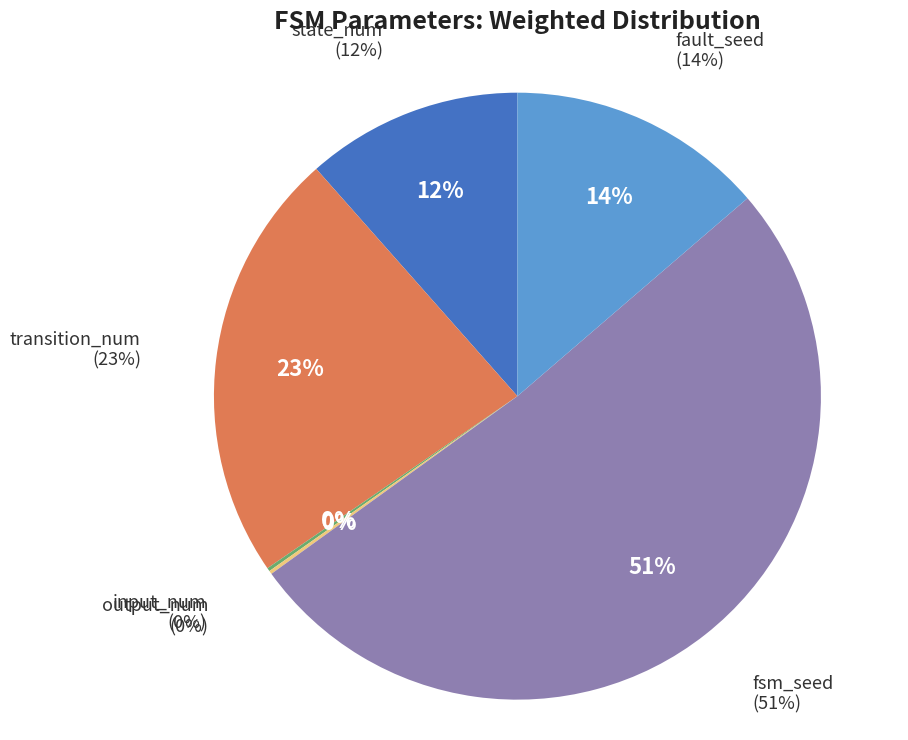

Does fsm_seed account for over 50% of the chart?

Yes